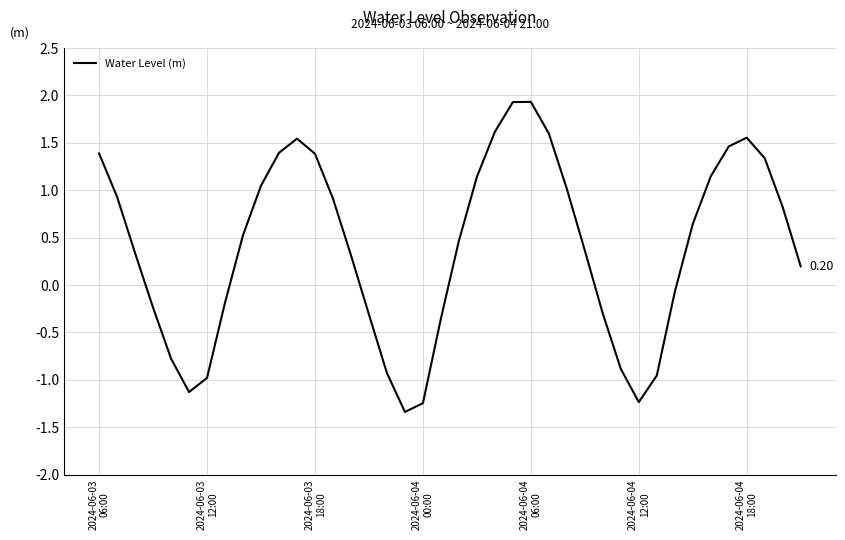

What is the difference between the maximum and minimum values?

3.3